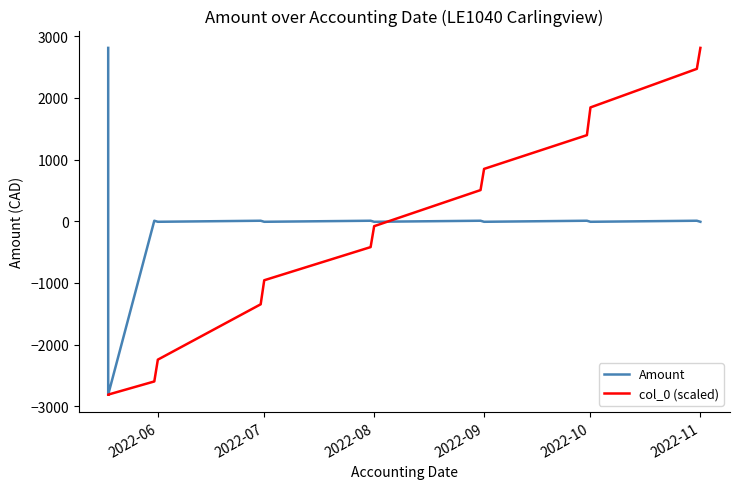

Reading right to left, list all the values displayed in this chart.

Amount: -8.5	8.5	-8.5	8.5	-8.5	8.5	-8.5	8.5	-8.5	8.5	-8.5	8.5	-2812.1	2812.1
col_0 (scaled): 2812.1	2472.2	1846.6	1396.8	849.3	505.7	-79.7	-419.1	-956.8	-1346.8	-2244.6	-2598.2	-2811.4	-2812.1